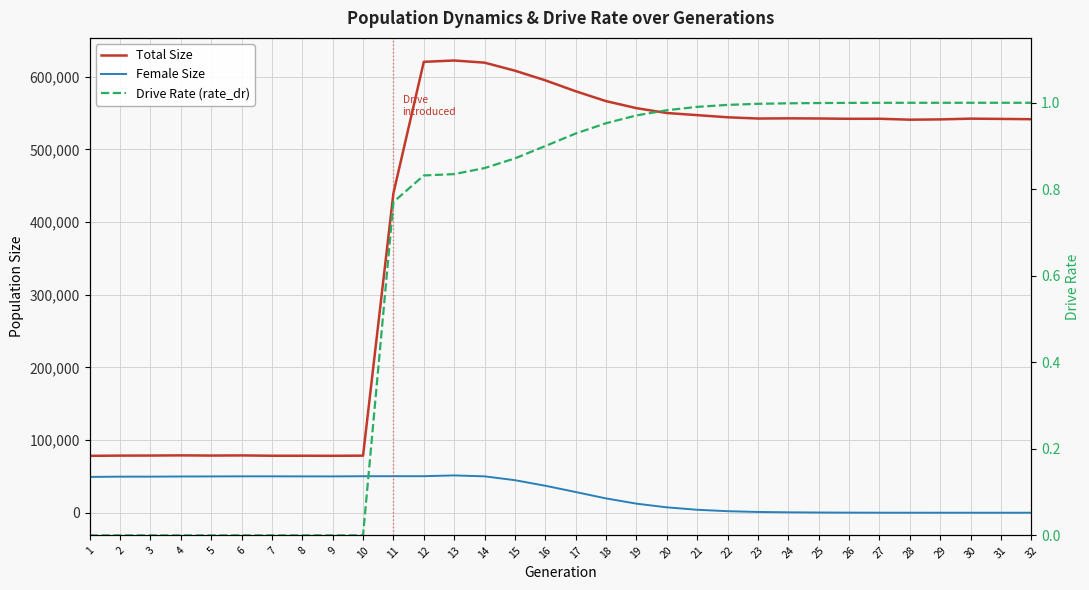

Which series has the largest total across all categories?

Total Size